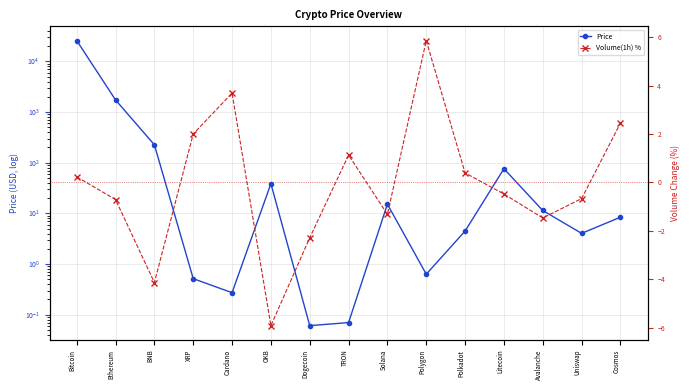

Rank the categories by Price value from highest to lowest.

Bitcoin, Ethereum, BNB, Litecoin, OKB, Solana, Avalanche, Cosmos, Polkadot, Uniswap, Polygon, XRP, Cardano, TRON, Dogecoin